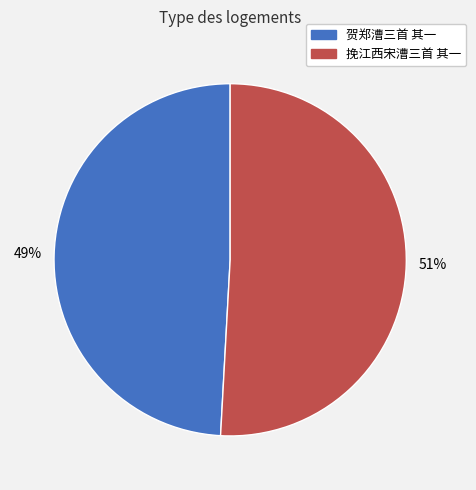

Is the sum of 贺郑漕三首 其一 and 挽江西宋漕三首 其一 greater than half?

Yes